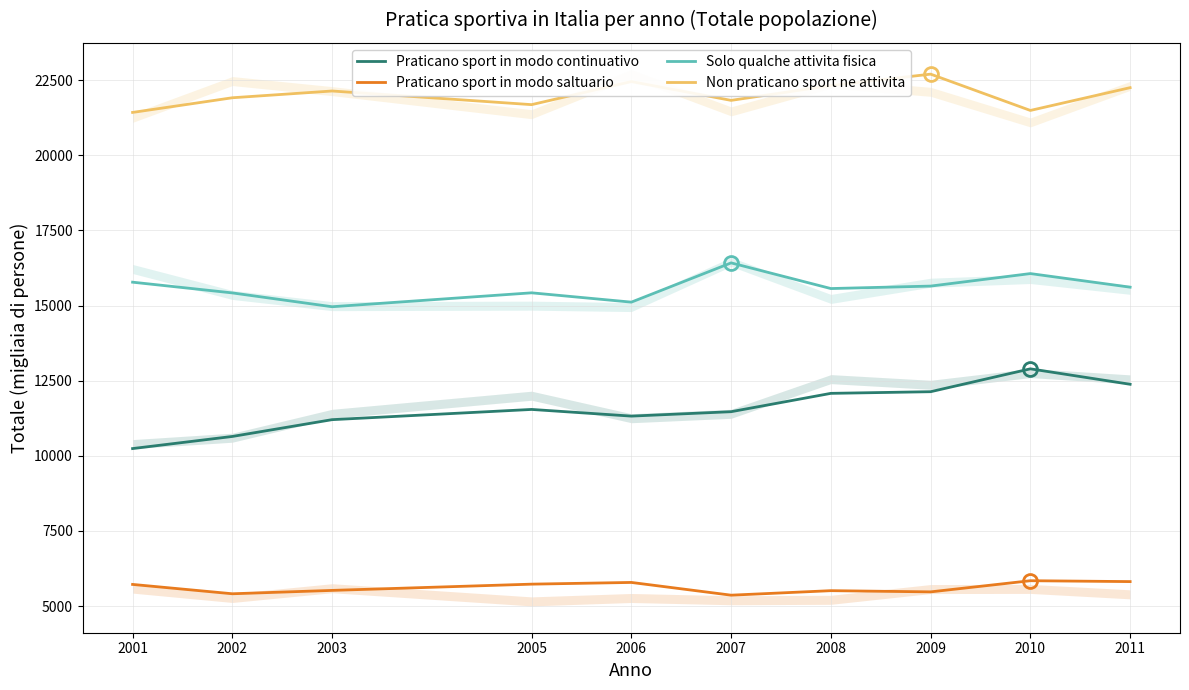

List the series in order of their peak value, lowest first.

Praticano sport in modo saltuario, Praticano sport in modo continuativo, Solo qualche attivita fisica, Non praticano sport ne attivita